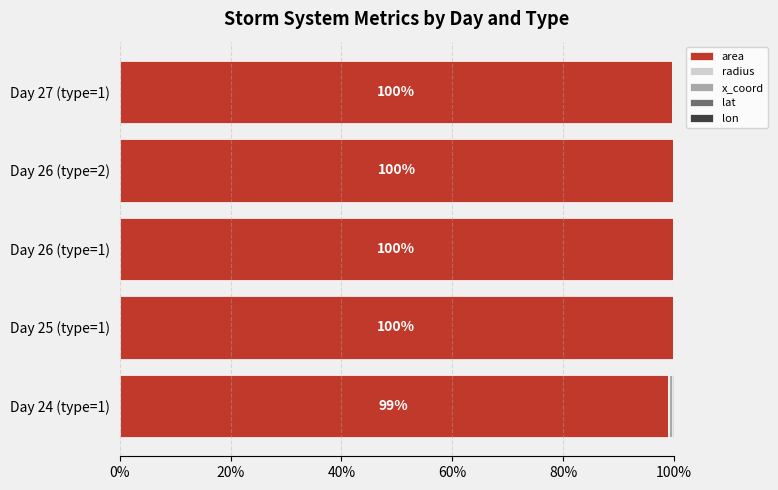

What is the highest value of the area series?

99.9